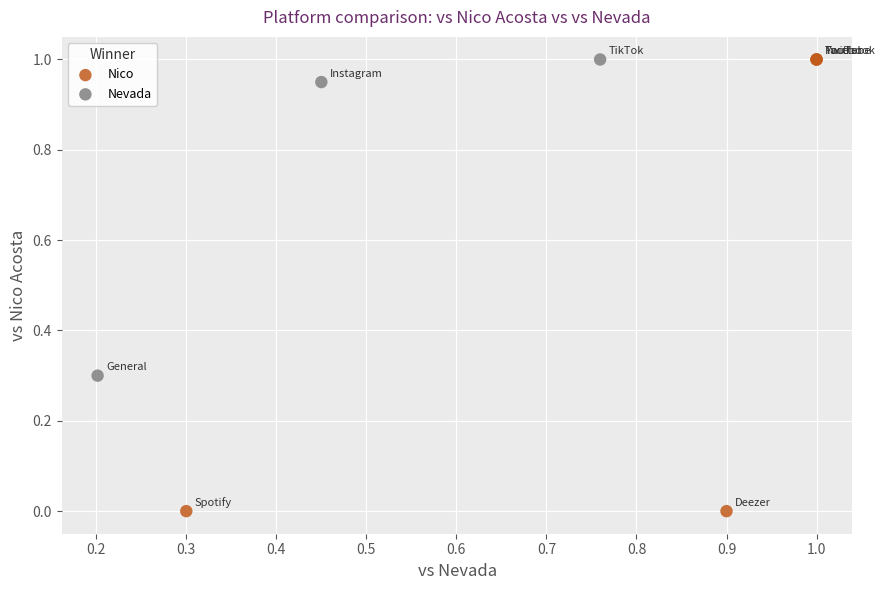

Which series reaches the minimum Y coordinate?

Nico